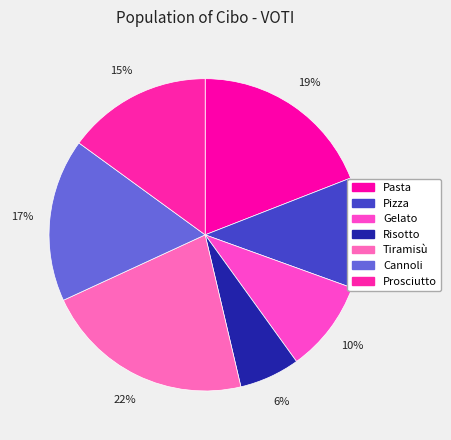

How many segments does this pie chart have?

7